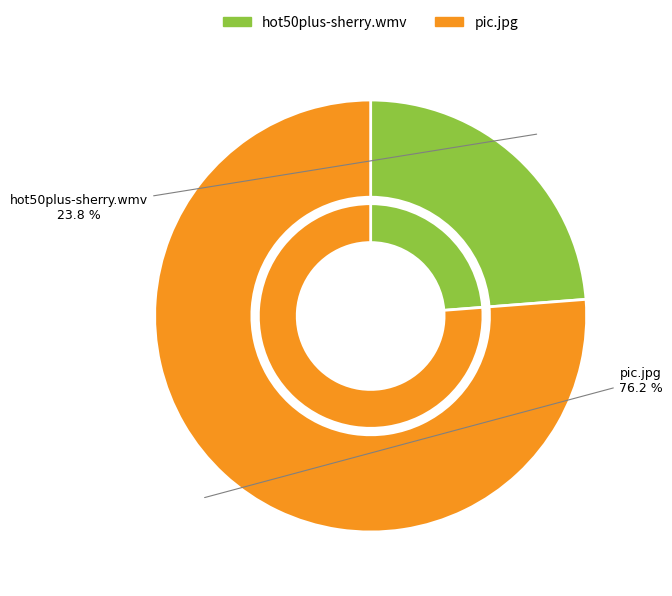

To the nearest percent, what is the difference between the pic.jpg and hot50plus-sherry.wmv slice percentages?

52%